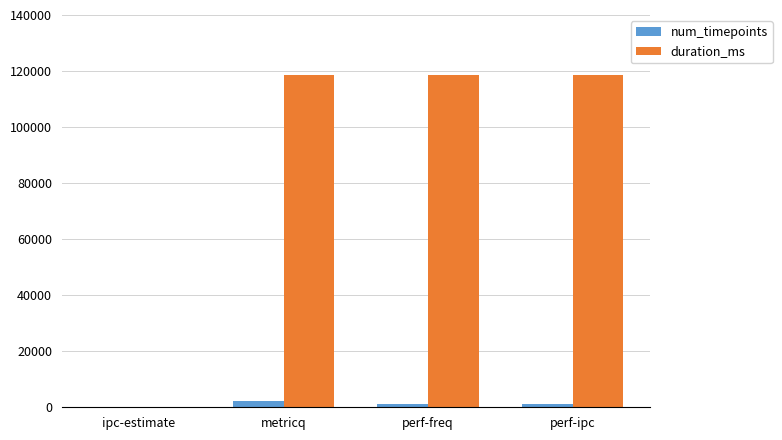

What is the sum of all num_timepoints values?

4872